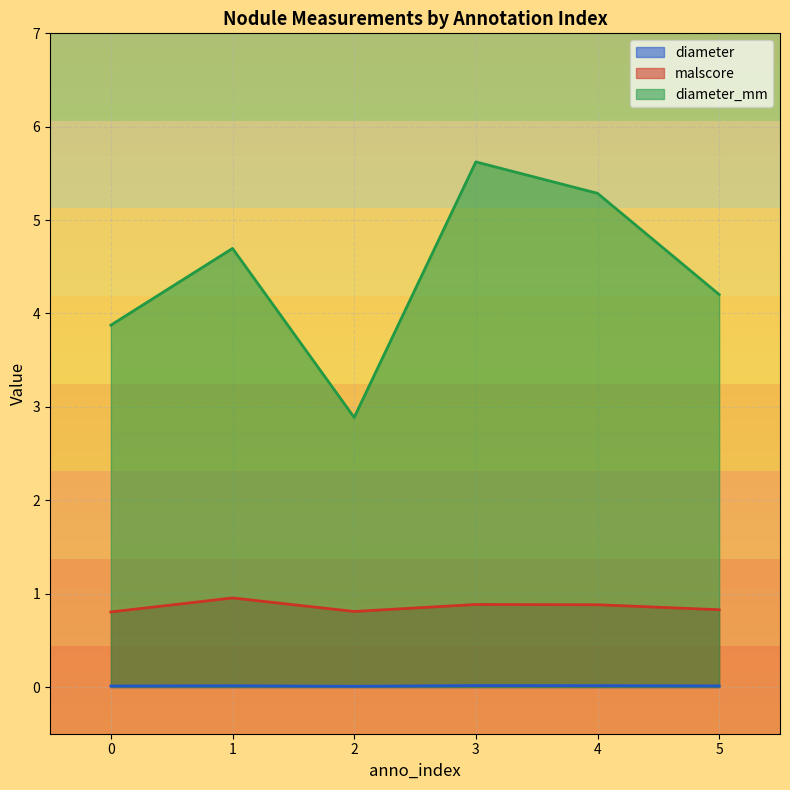

Which series has the widest spread of values?

diameter_mm